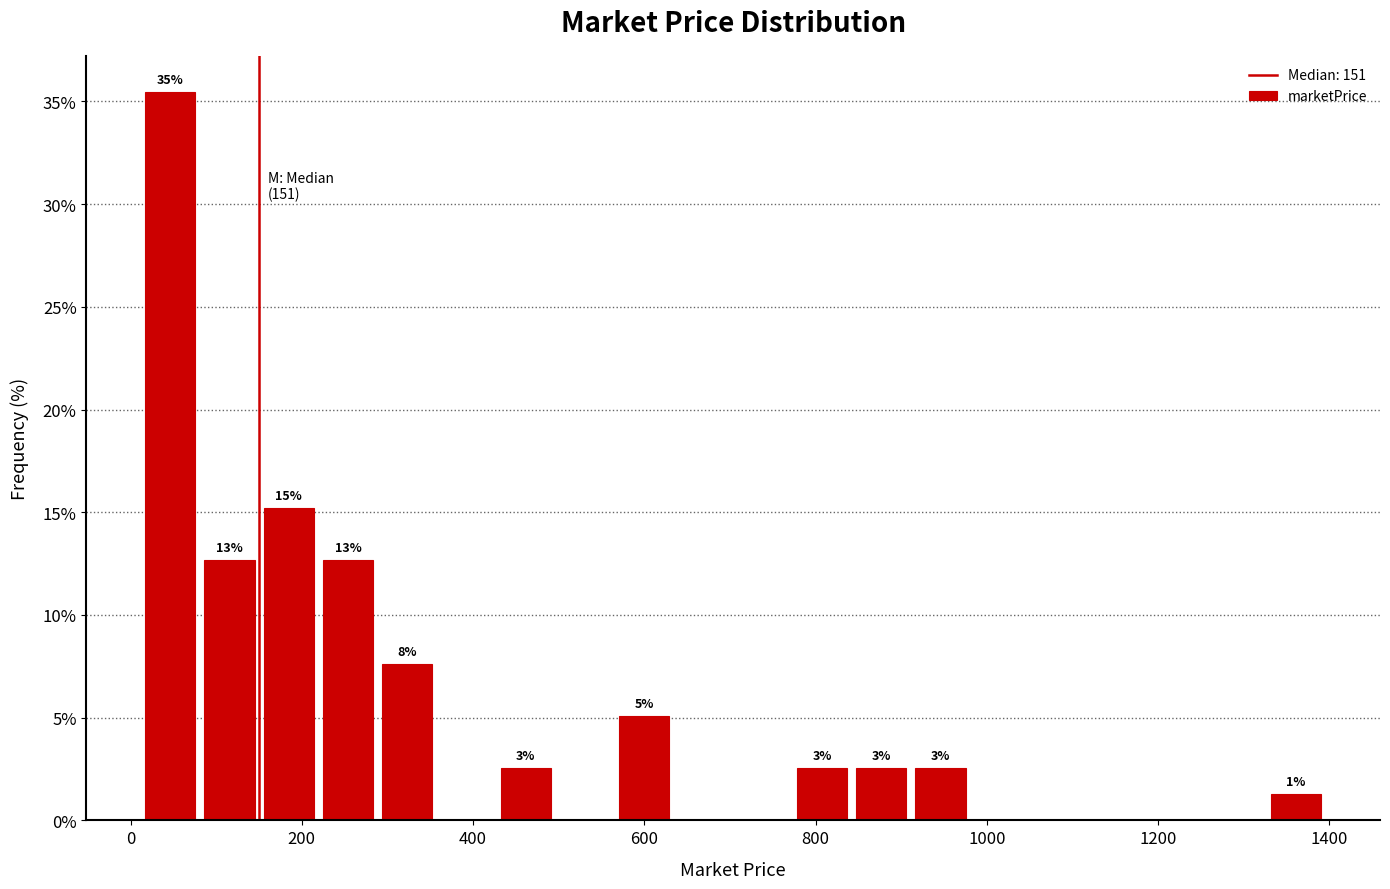

Around what value on the x-axis is the tallest bar? Give the approximate position of its centre, as read against the axis.

40